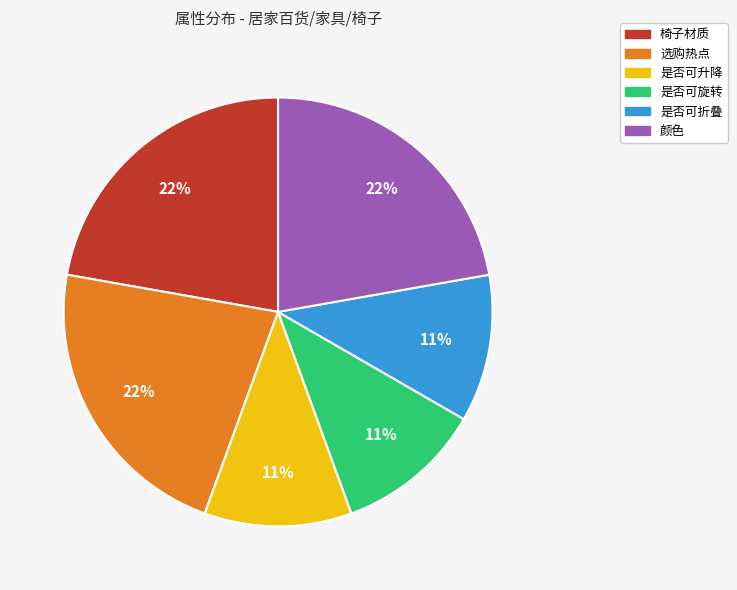

Is there any slice that represents more than half of the pie?

No